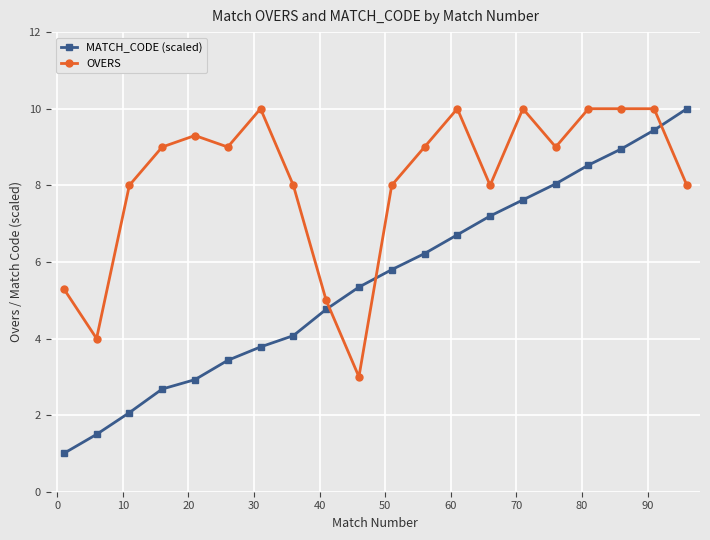

What is the value of the MATCH_CODE (scaled) point at the 15th from the left?

7.6